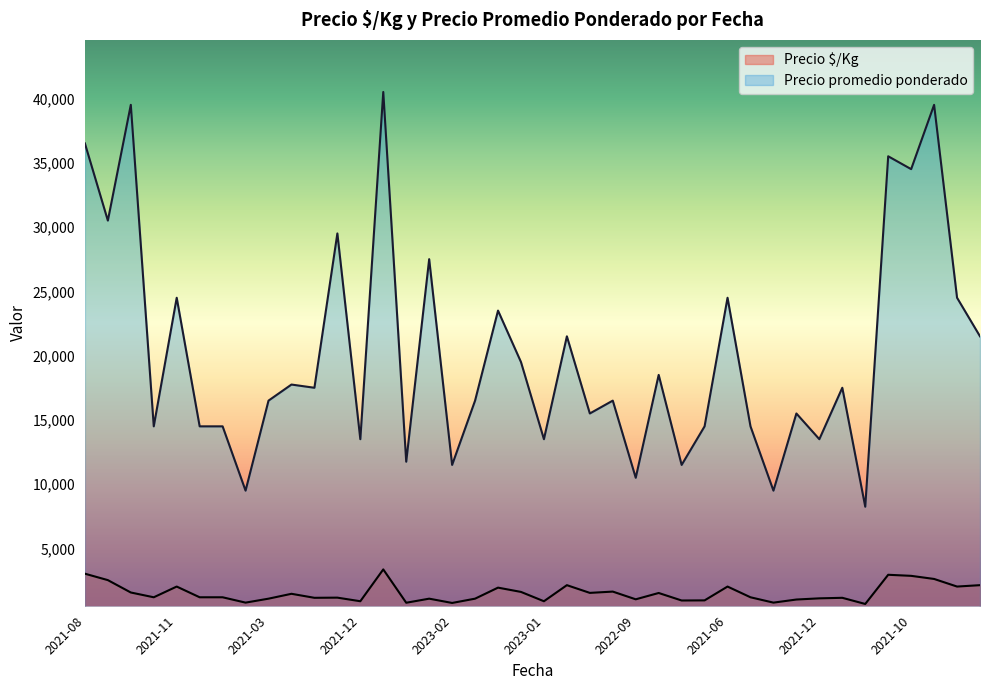

At how many categories does at least one series exceed 26716?

9